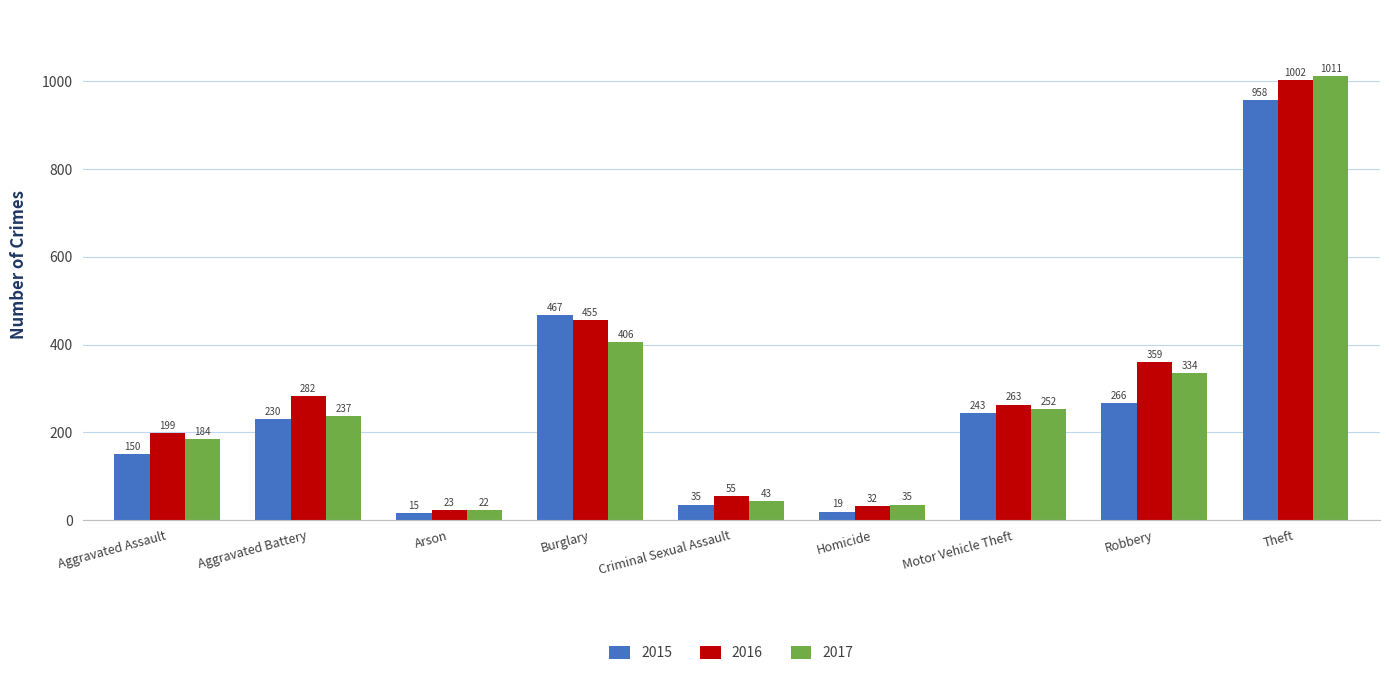

Rank the series by their maximum value, from lowest to highest.

2015, 2016, 2017